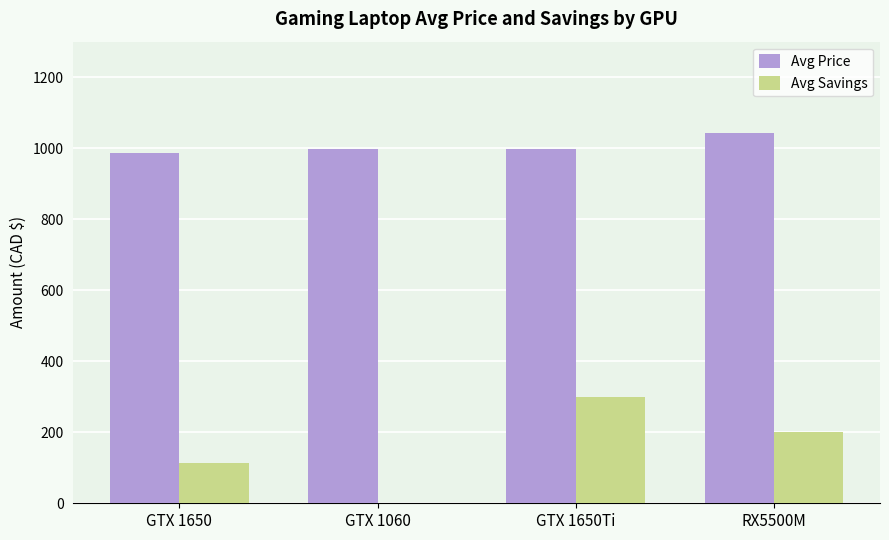

True or false: Avg Savings has a value of -208.8 at GTX 1060.

False